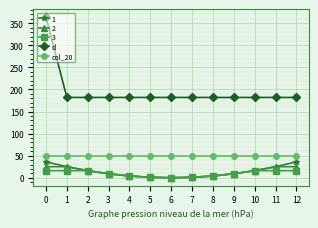

How many lines are shown in the chart?

5